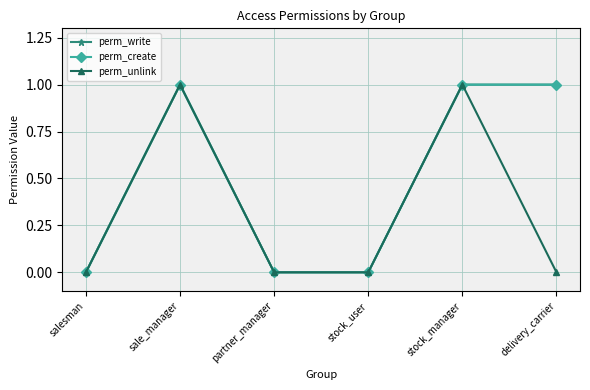

At how many categories does at least one series exceed 0?

3